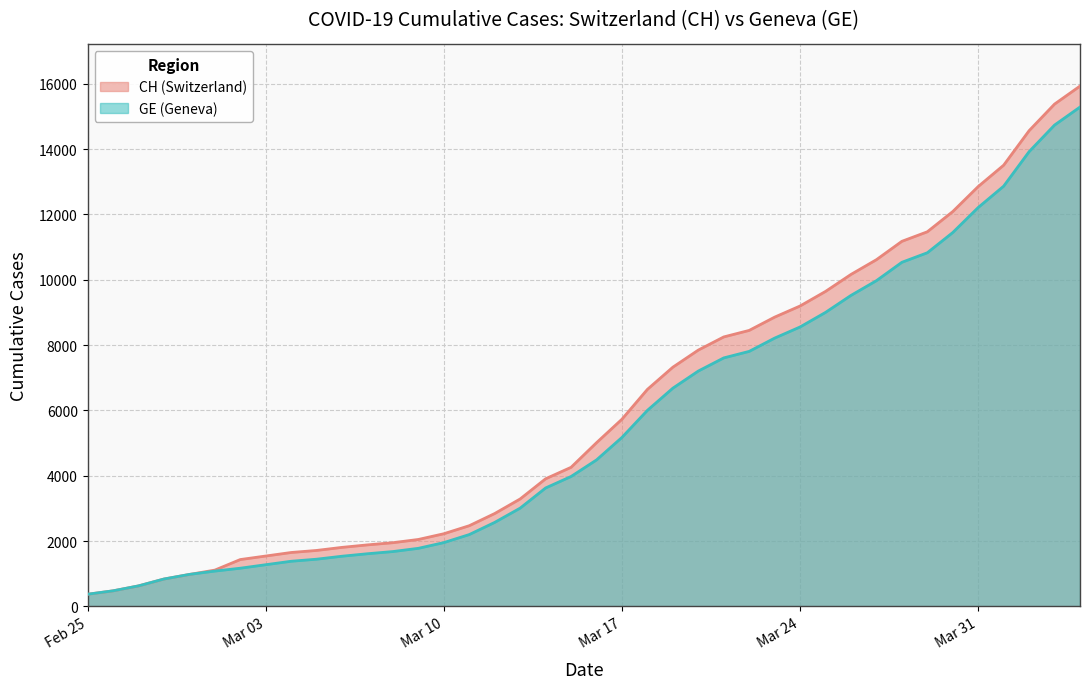

True or false: GE and CH cross at least once.

False